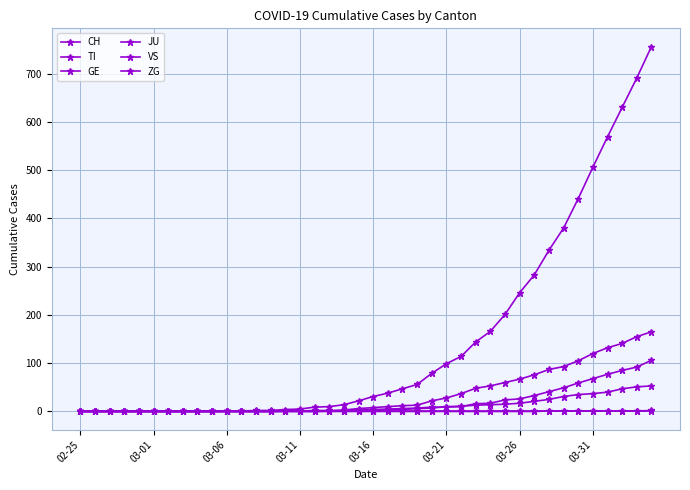

Count the number of categories in the chart.

40